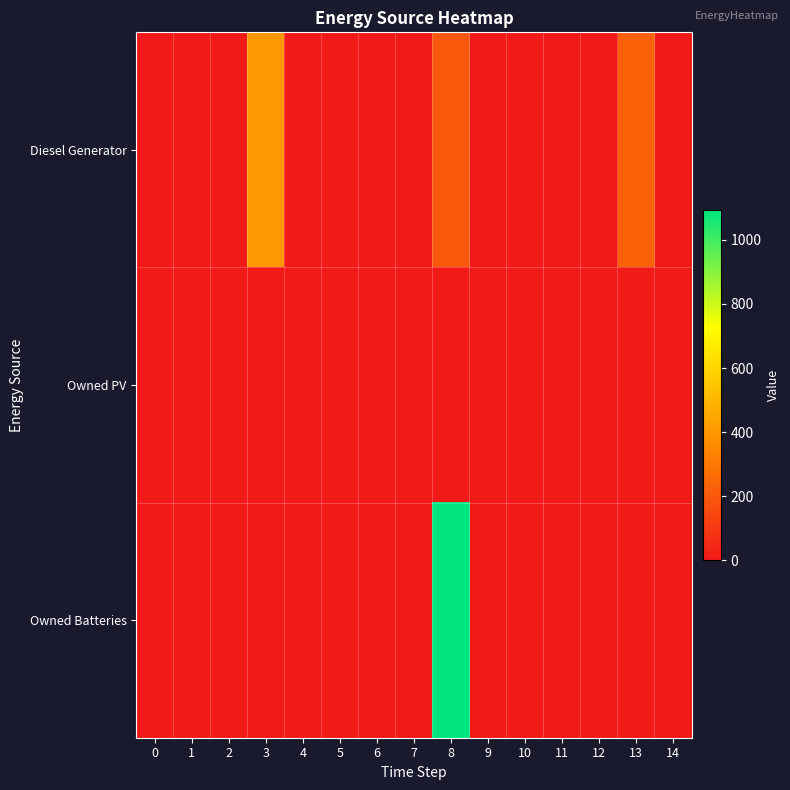

How many categories are shown in the chart?

15